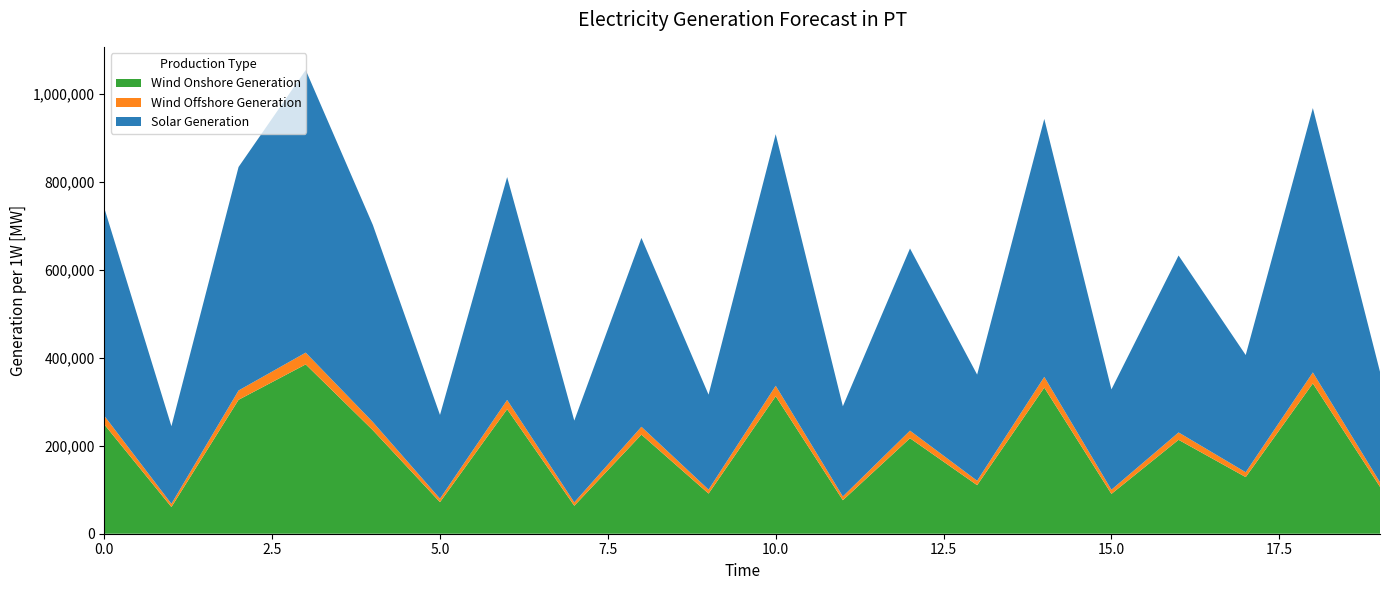

What is the minimum value for Wind Onshore Generation?

60666.7